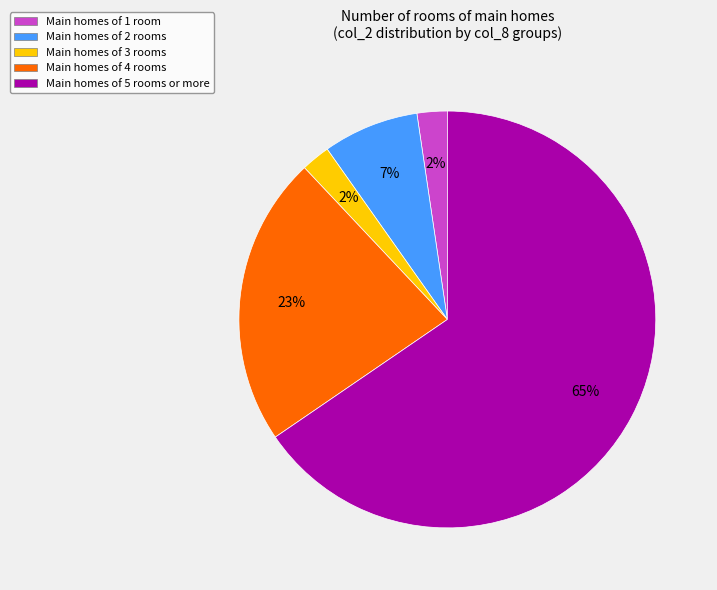

Is it true that Main homes of 1 room is 2% of the pie?

True